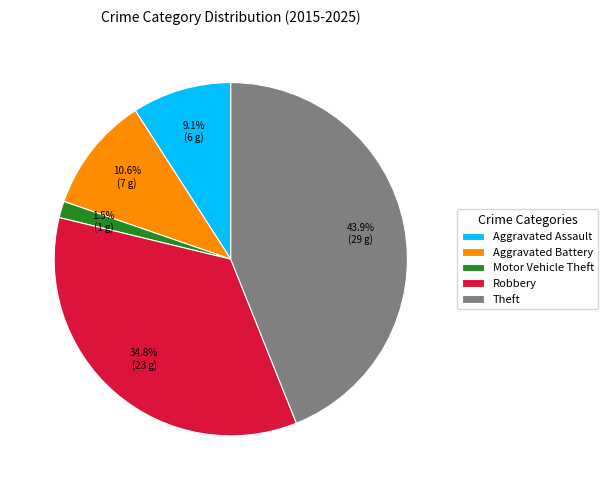

How many segments does this pie chart have?

5